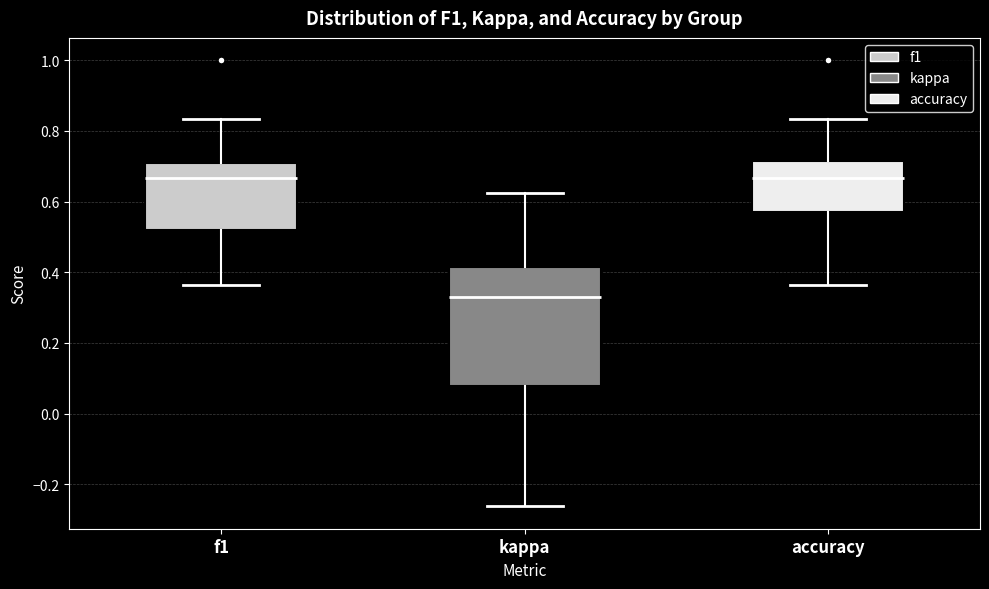

Which box is the tallest, from its lower edge to its upper edge?

kappa